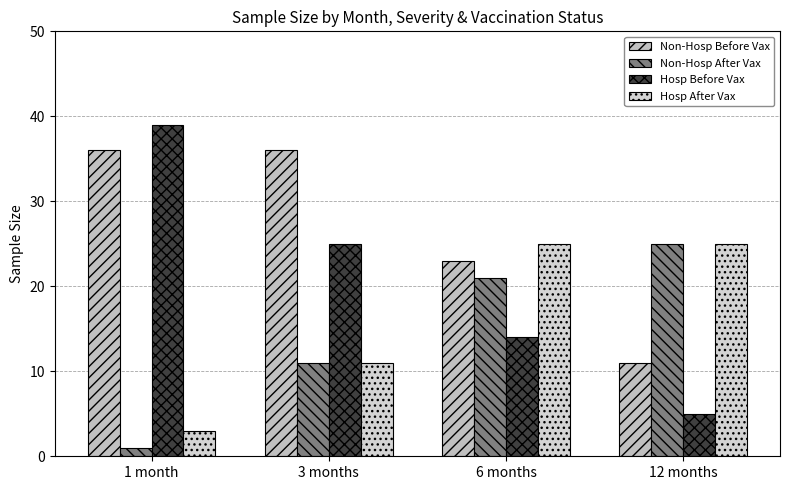

Is the value of Hosp After Vax at 1 month greater than the value of Hosp Before Vax at 6 months?

No